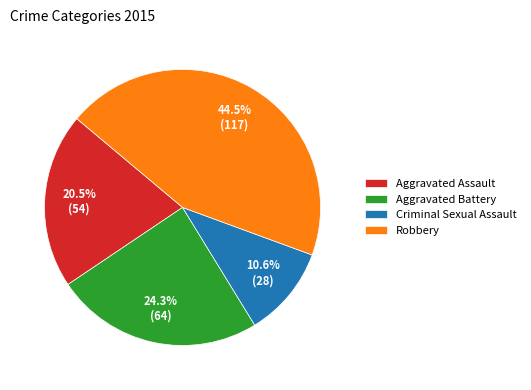

What is the ratio of the value at Aggravated Assault to the value at Criminal Sexual Assault?

1.9